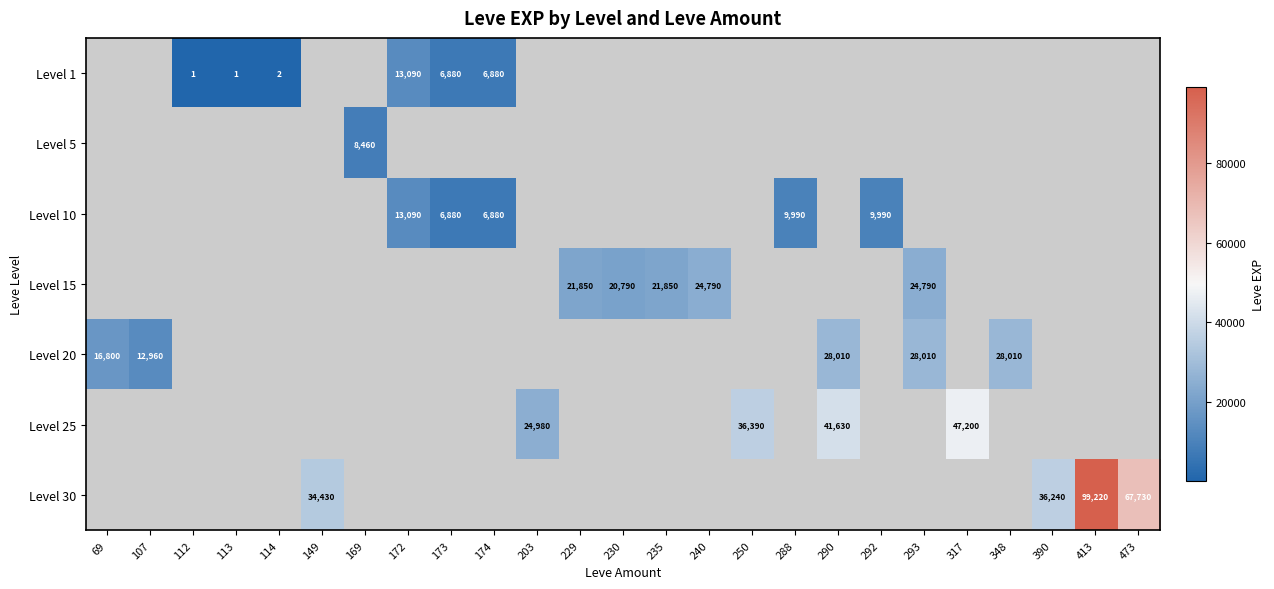

Is it true that Level 20 equals 16800 at 69?

True